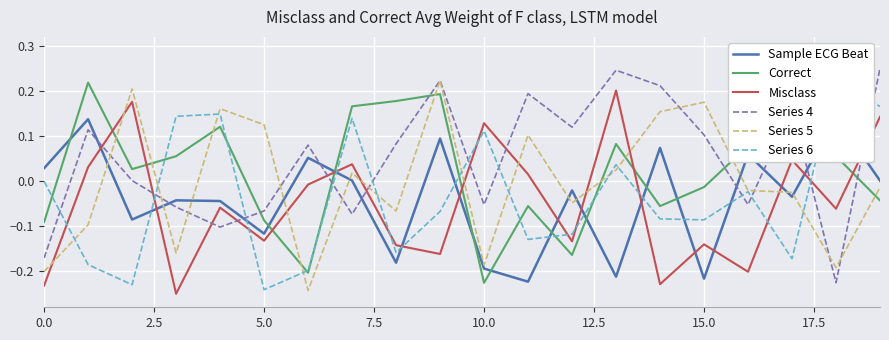

Is it true that Series 4 equals -0.1 at 16?

True